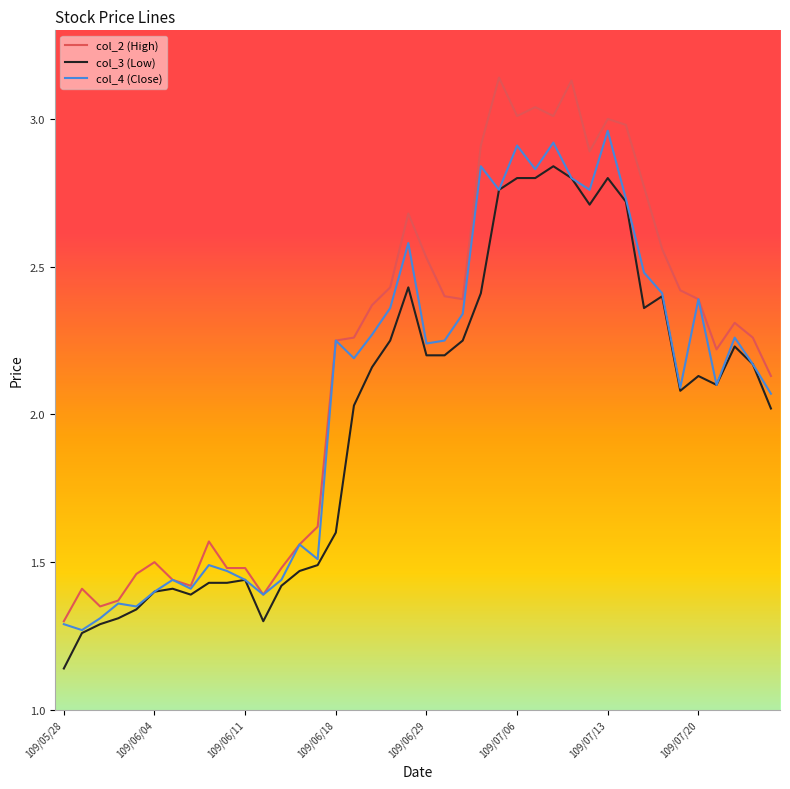

Which series has the largest range (max minus min)?

col_2 (High)